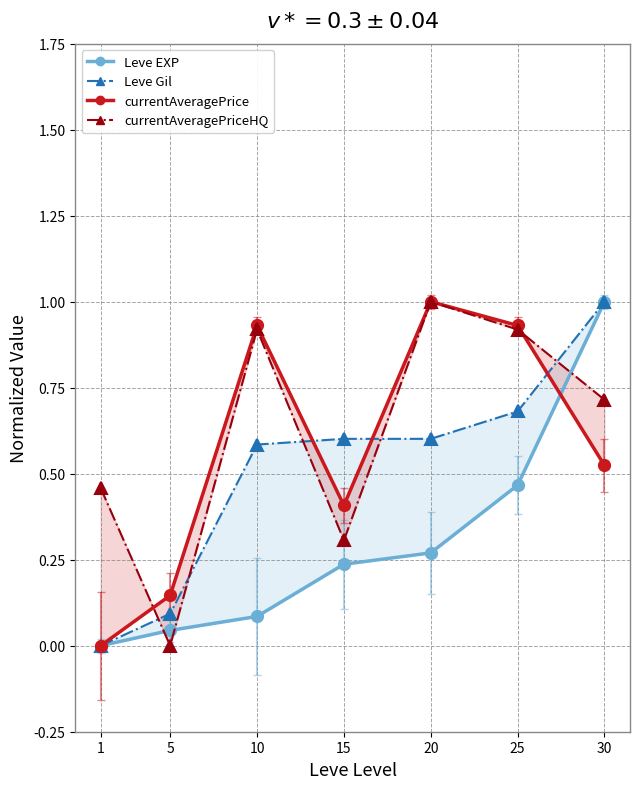

Rank the series by their average value, from lowest to highest.

Leve EXP, Leve Gil, currentAveragePrice, currentAveragePriceHQ